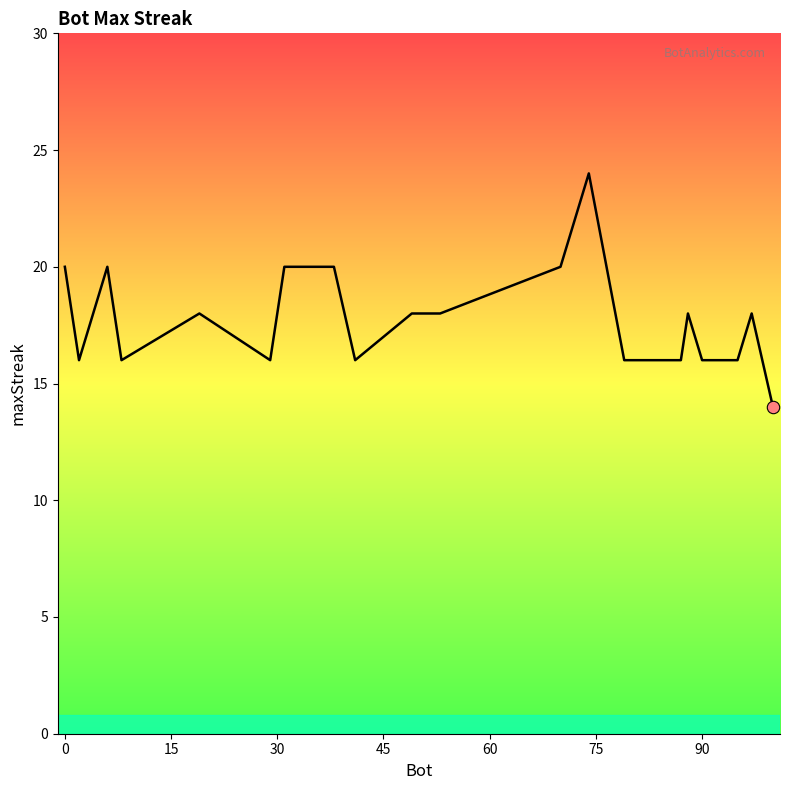

What is the minimum value shown in the chart?

14